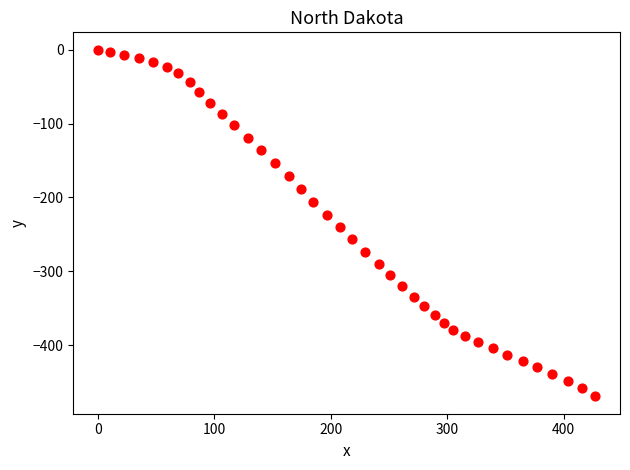

What is the range of Y values (max minus min)?

469.3